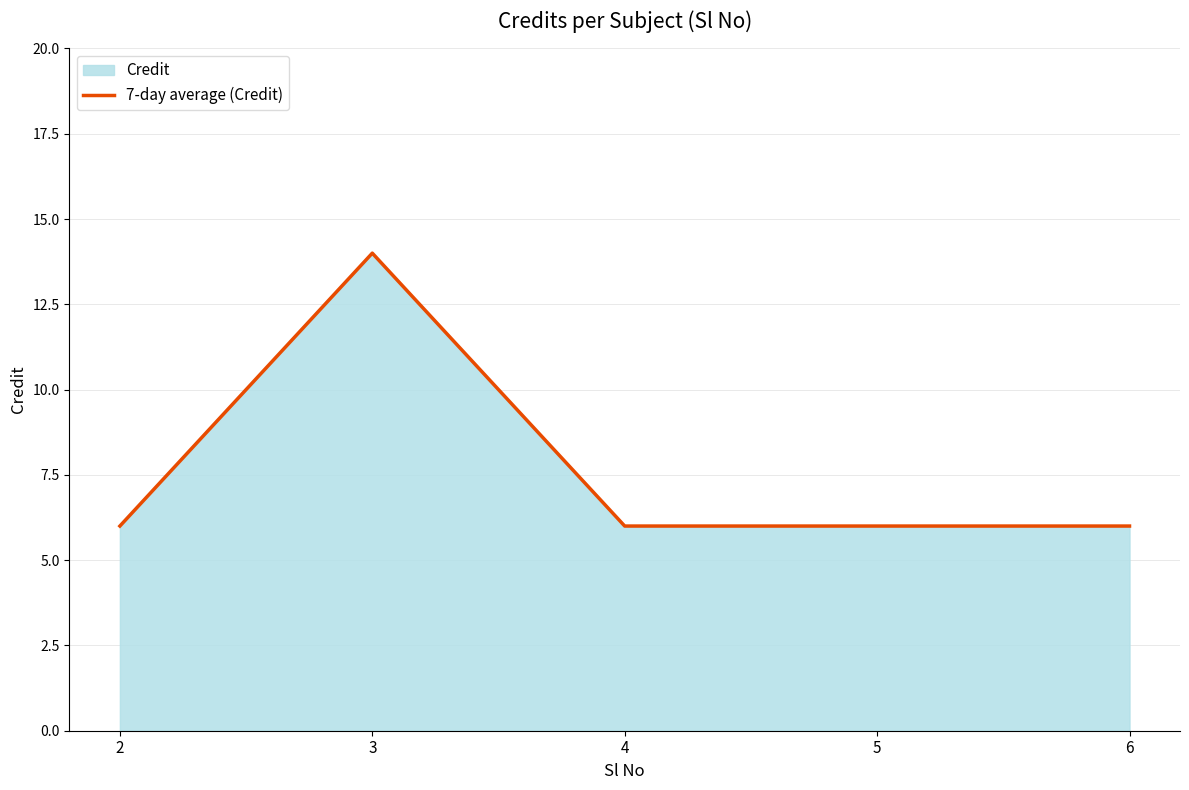

List the labels in order of value, largest first.

3, 2, 4, 5, 6